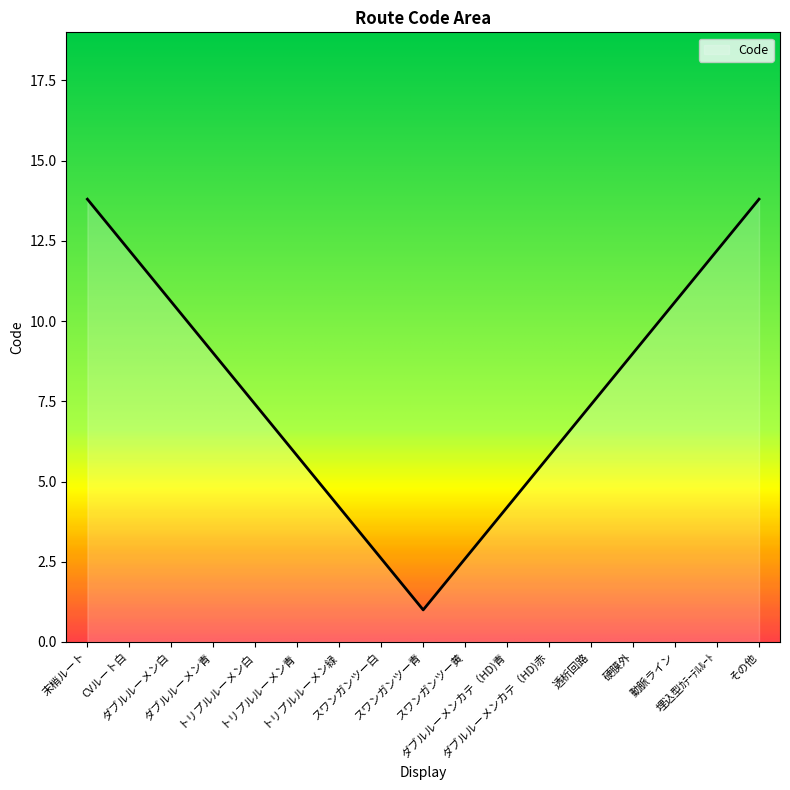

True or false: the data shows 3 at 硬膜外.

False